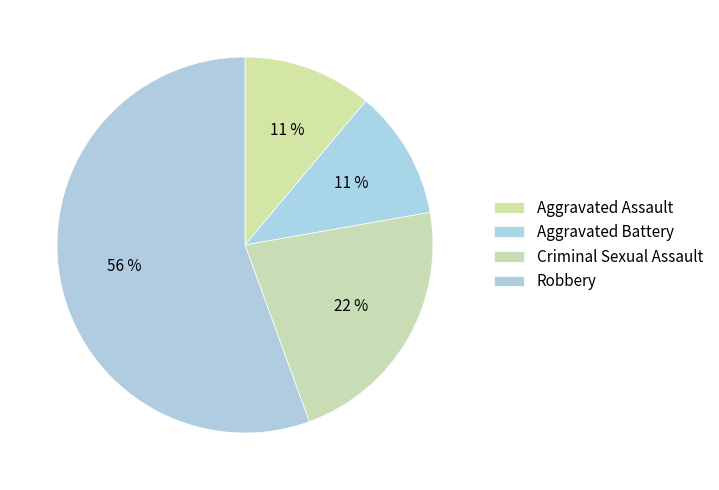

Which category has the biggest portion of the pie?

Robbery